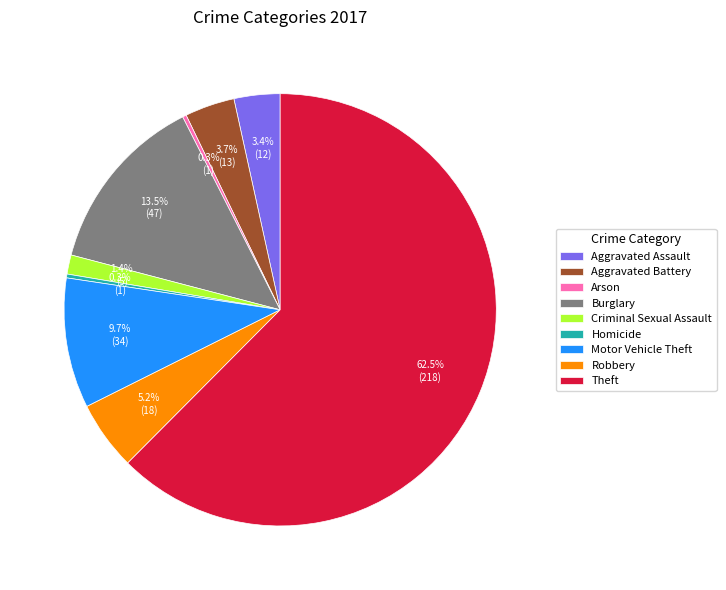

What portion of the pie excludes Theft?

37.5%